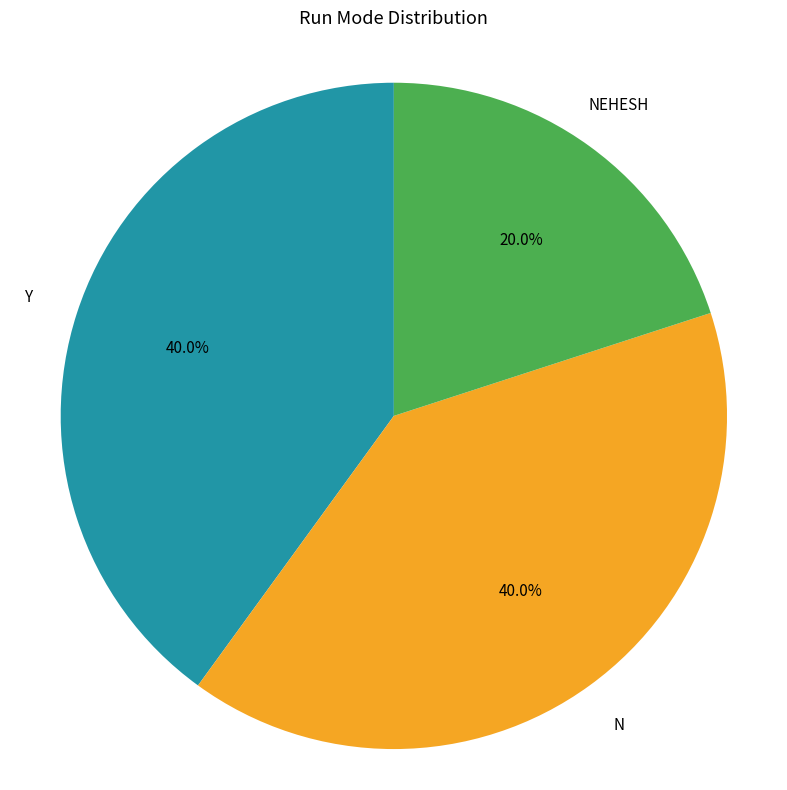

Does any single category account for the majority?

No